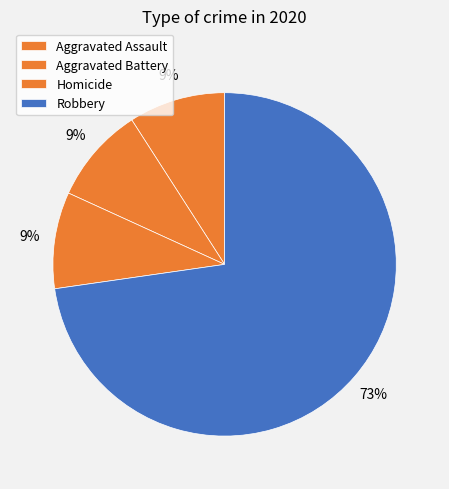

To the nearest percent, what is the average slice percentage?

25%